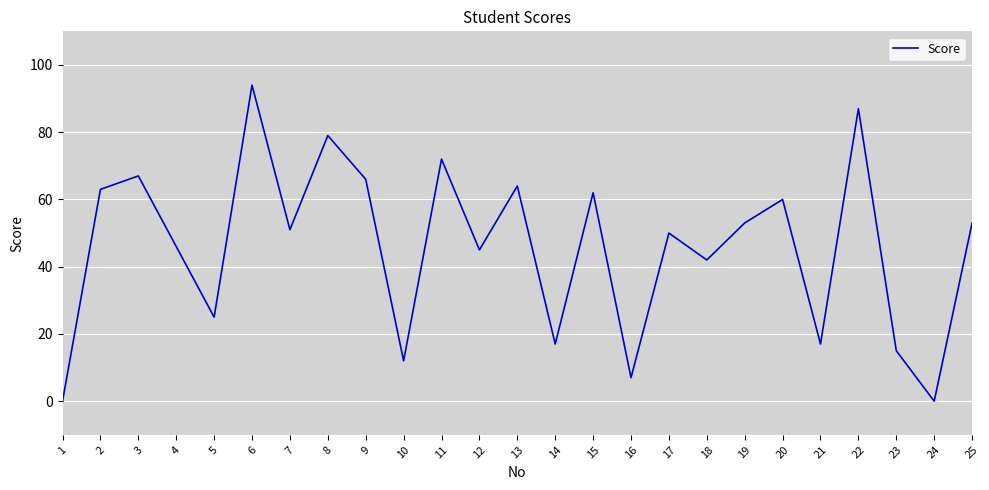

Which has a higher value, 5 or 2?

2